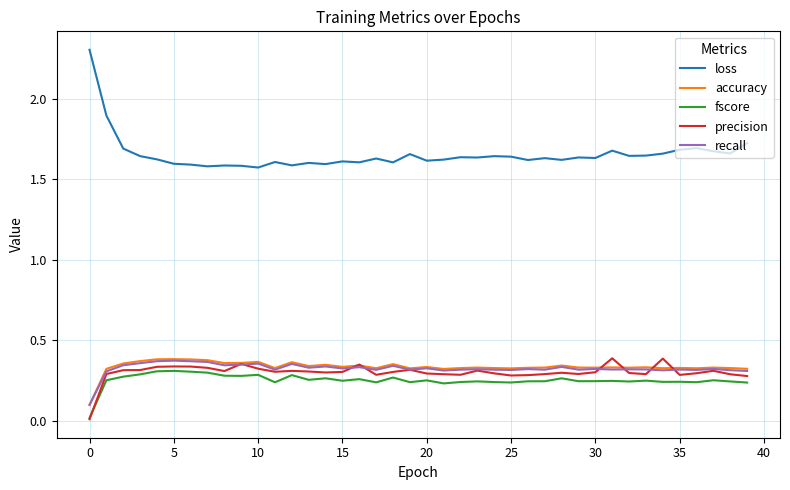

True or false: loss and precision intersect in this chart.

False